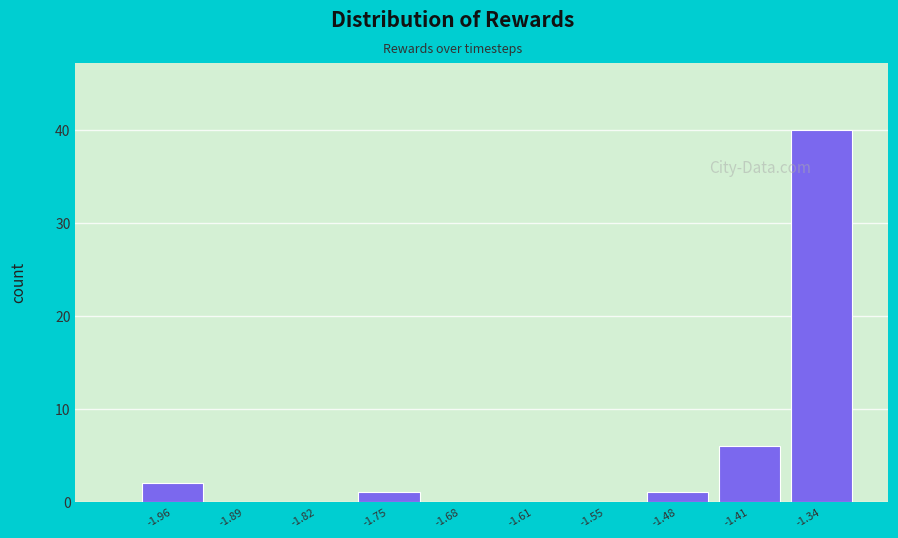

Reading left to right, extract all data points from this chart.

-1.96=2	-1.89=0	-1.82=0	-1.75=1	-1.68=0	-1.61=0	-1.55=0	-1.48=1	-1.41=6	-1.34=40